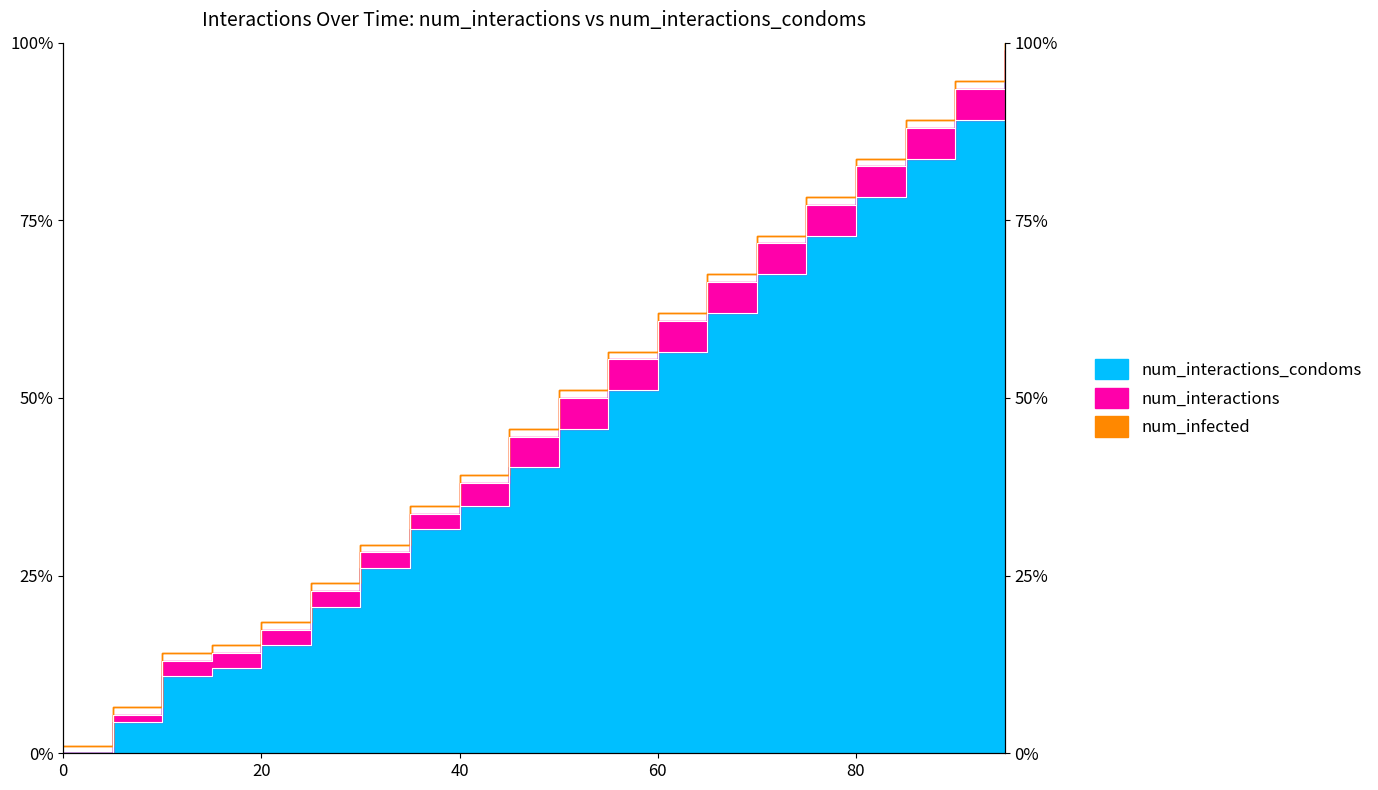

True or false: num_interactions and num_interactions_condoms intersect in this chart.

False